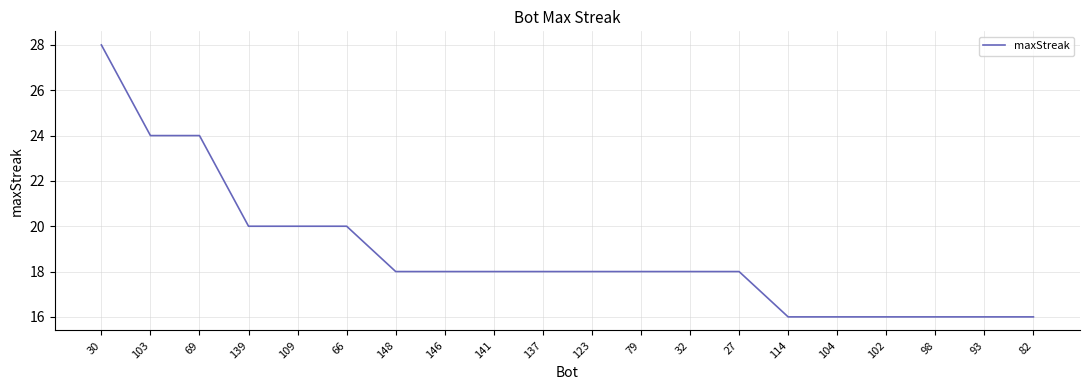

What position from the left is 102?

17